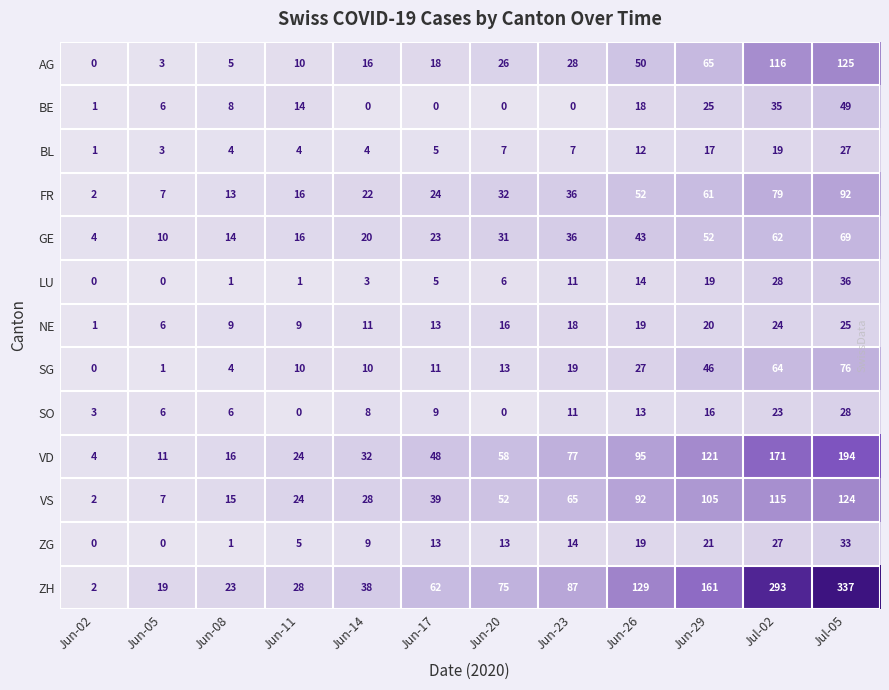

What is the highest value of the GE series?

69